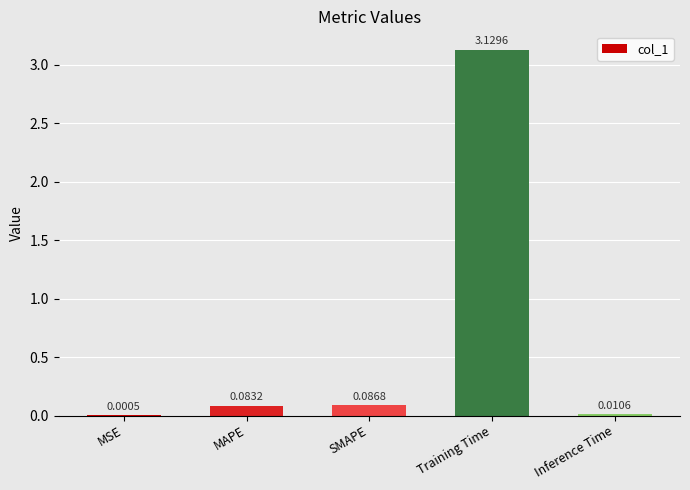

At which category does the chart reach its peak across all series?

Training Time